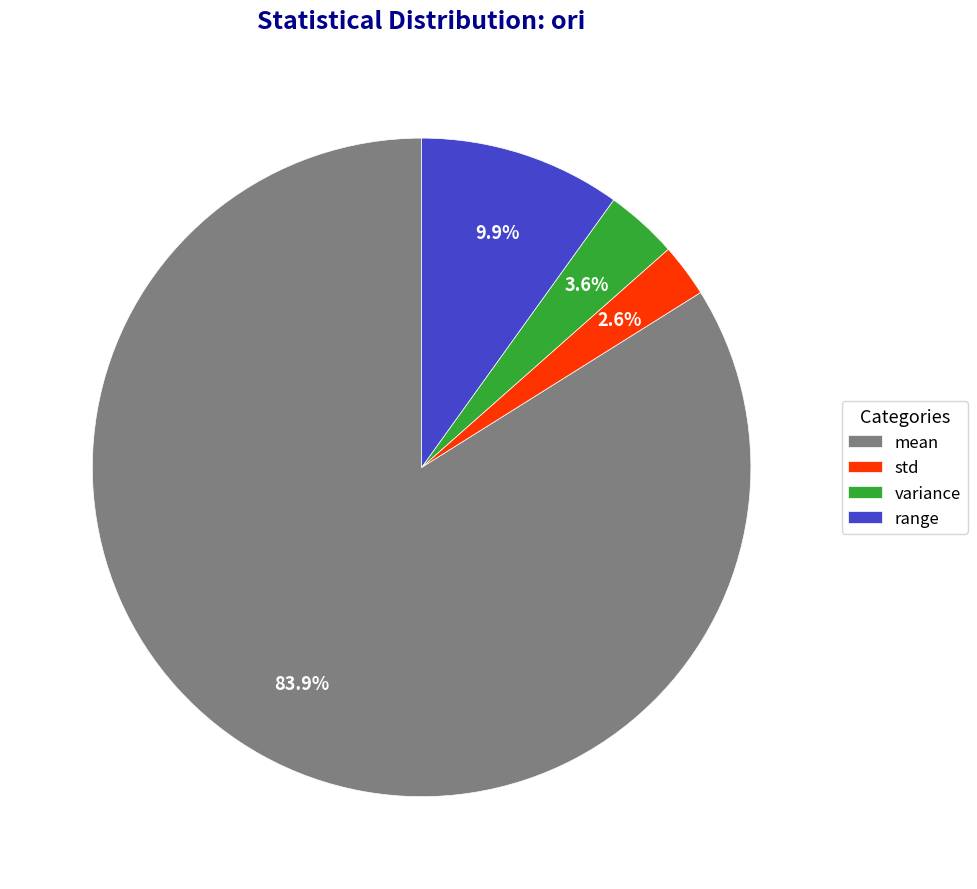

Combined, what portion of the pie is std and mean?

86.5%